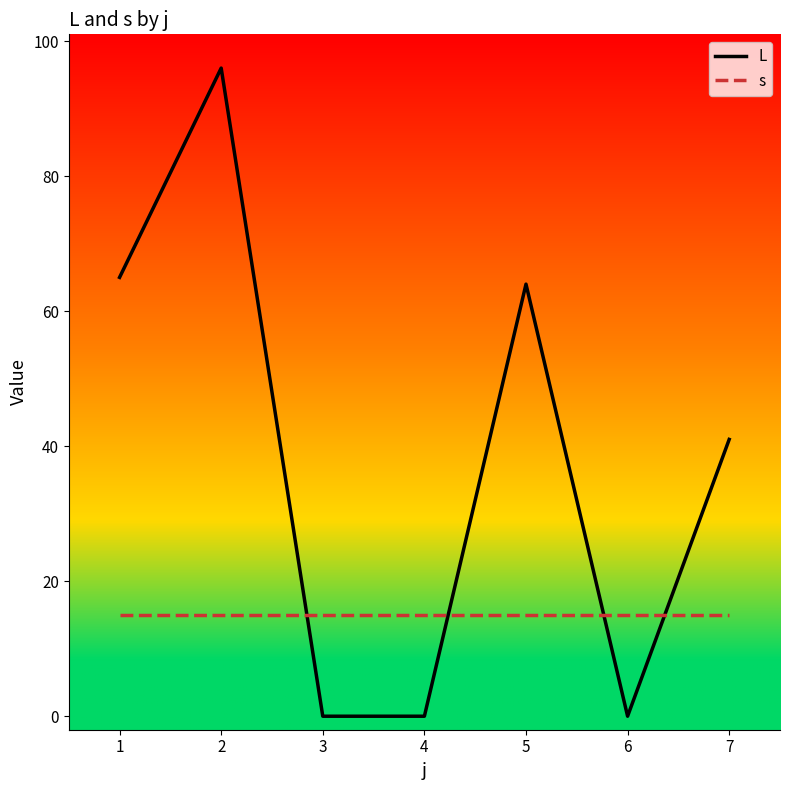

The value of s at 7 is 23. True or false?

False